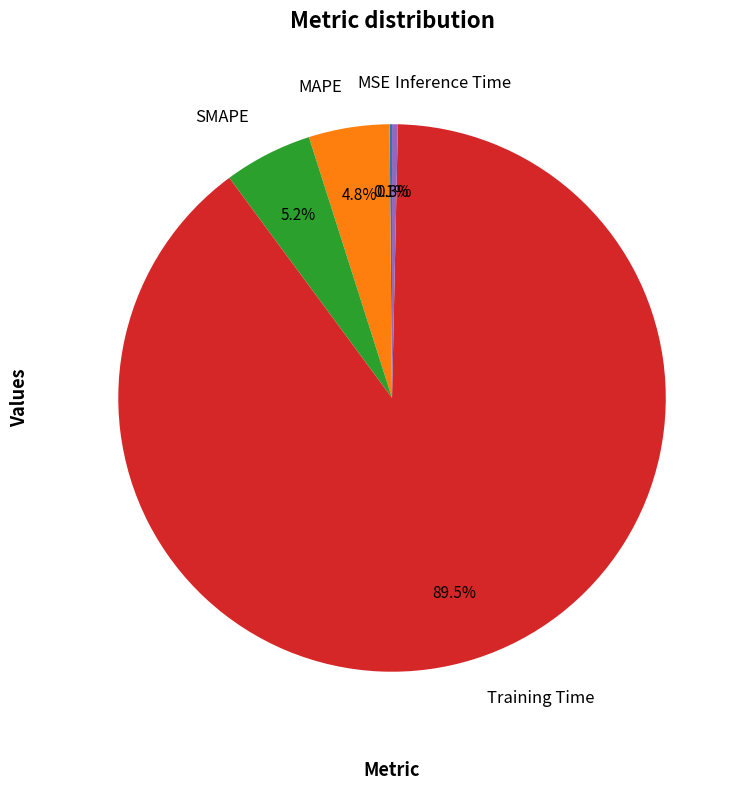

Which slice is the largest?

Training Time